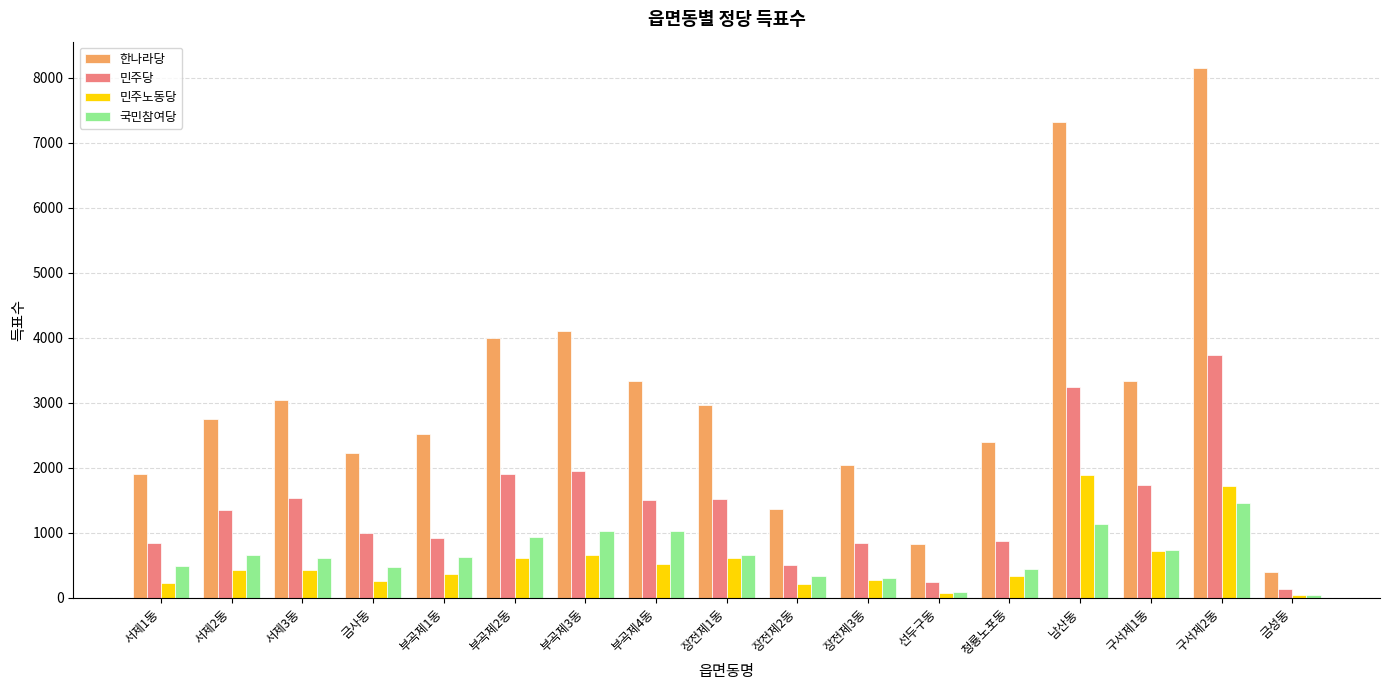

Are the bars horizontal?

No